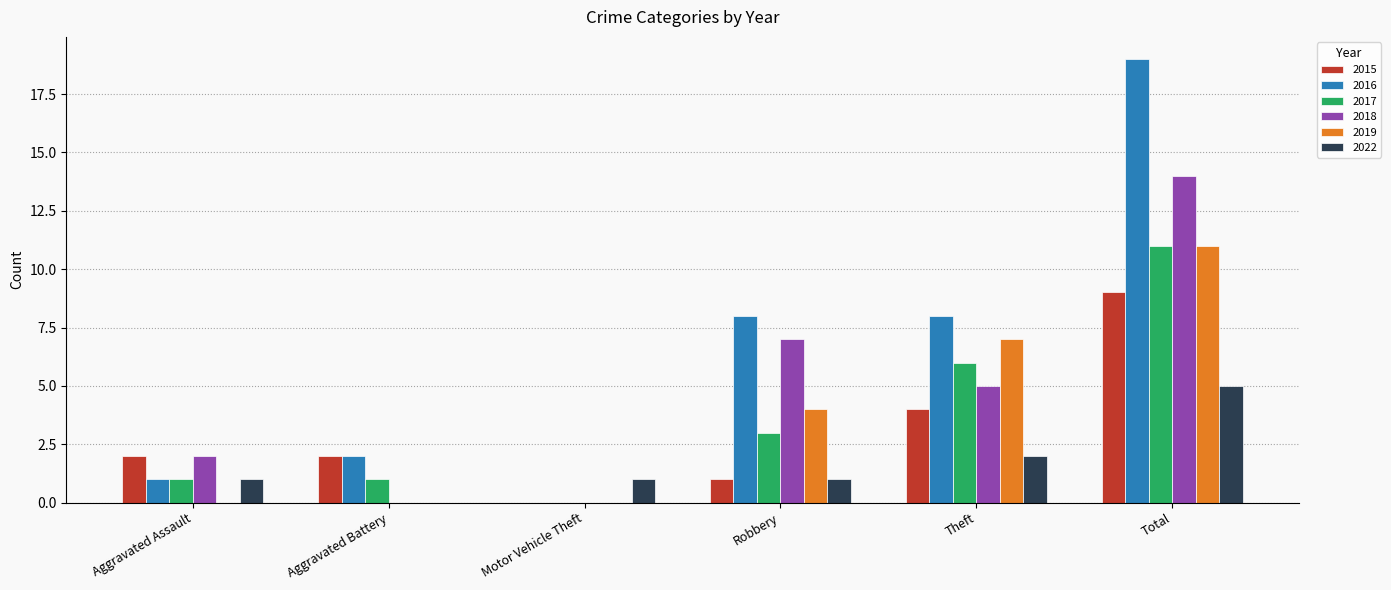

The value of 2022 at Total is 5. True or false?

True